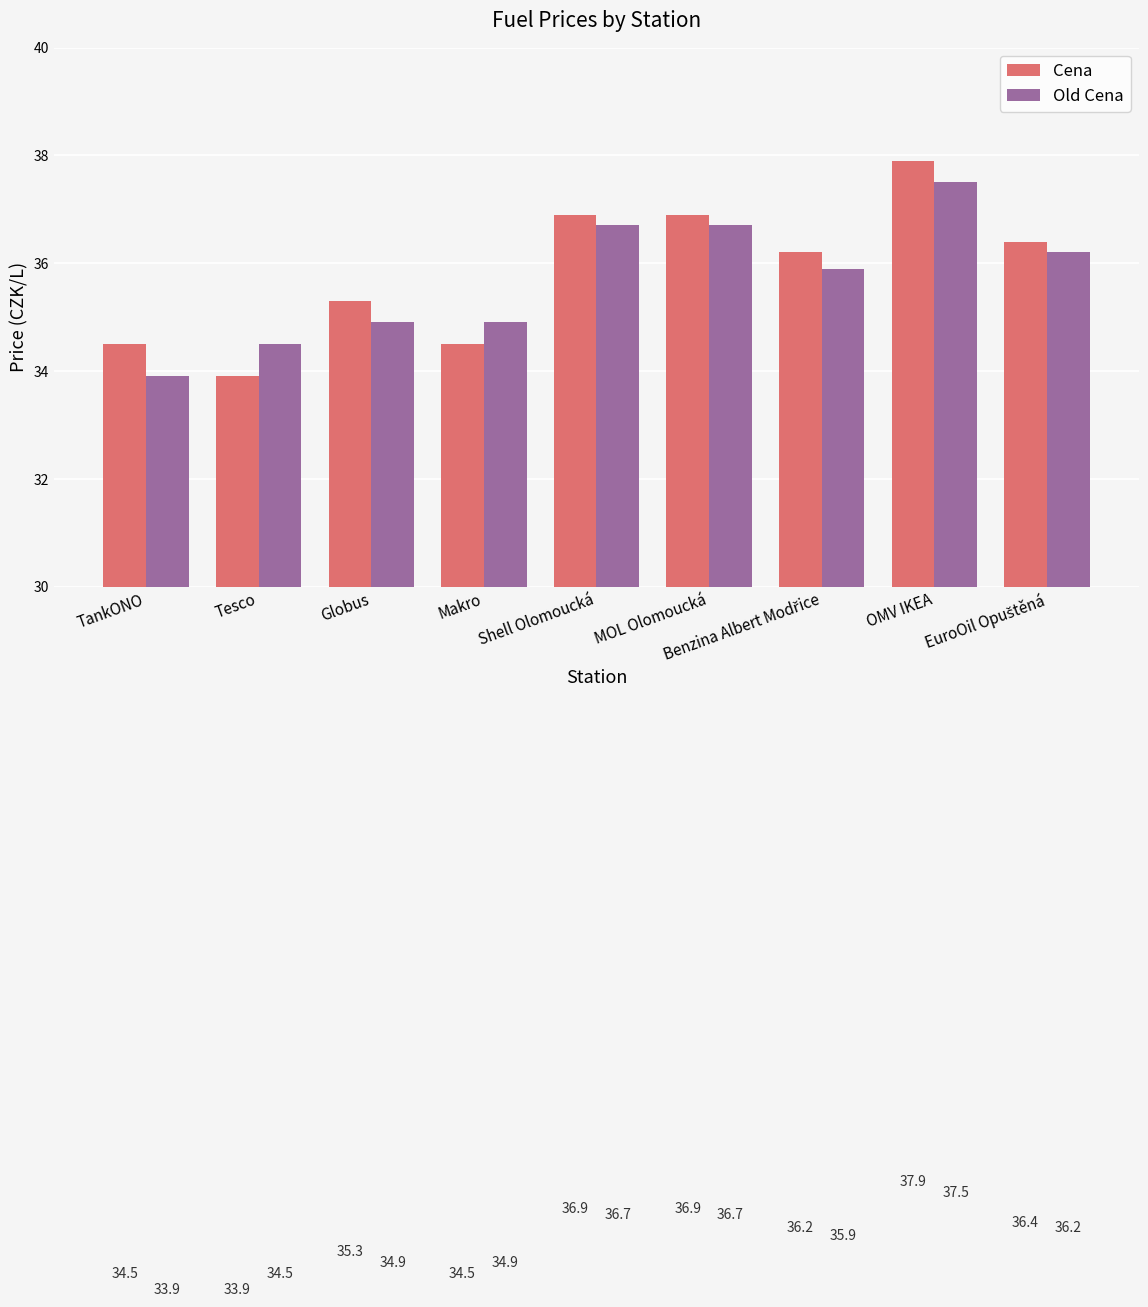

Which series changed the most between Tesco and Makro?

Cena